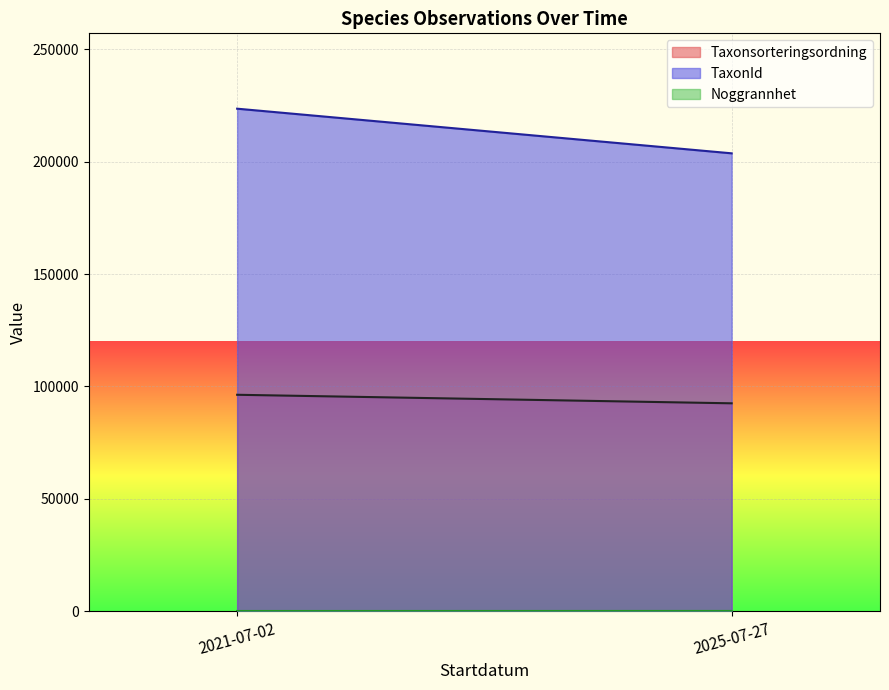

Which series has the widest spread of values?

TaxonId